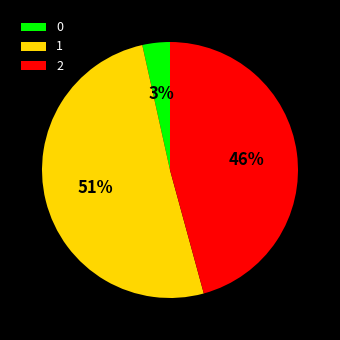

Count the number of slices in the pie.

3